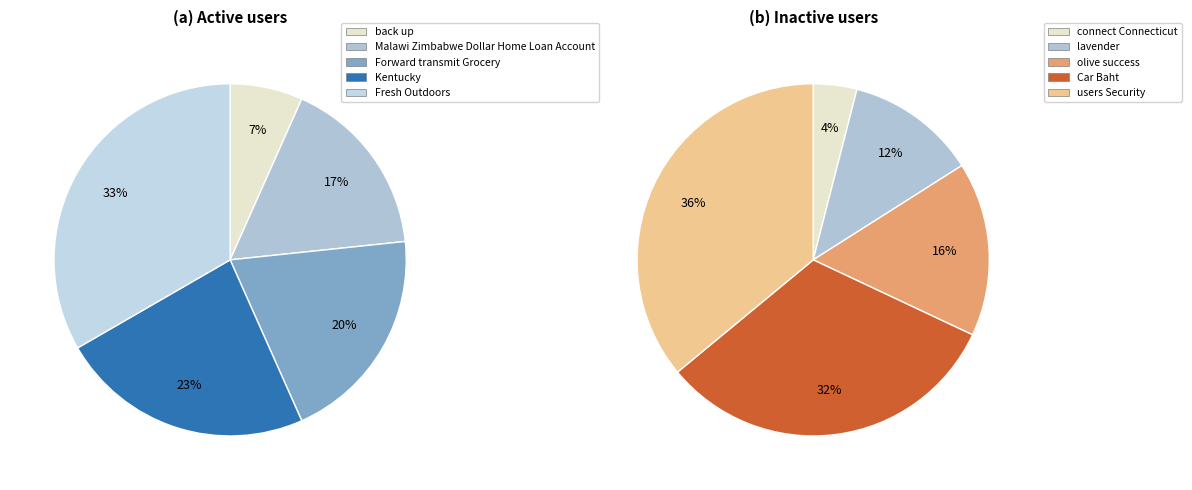

Is there any slice that represents more than half of the pie?

No